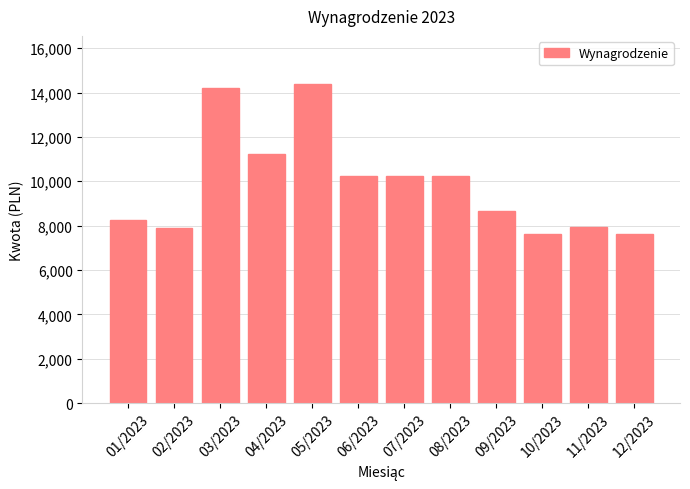

Are the bars horizontal?

No